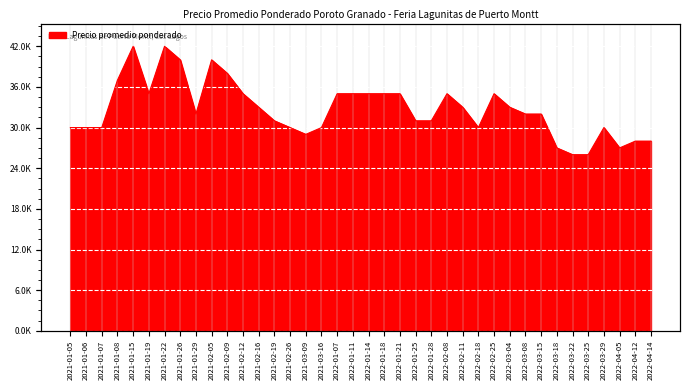

The chart shows a value of 49798 at 2021-01-06. True or false?

False